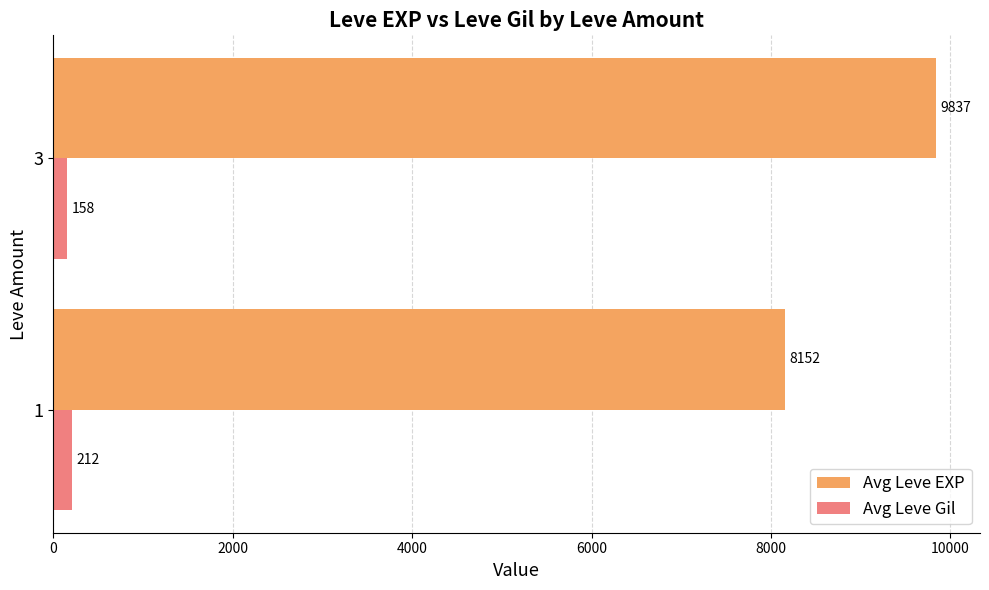

True or false: Avg Leve EXP has a value of 2568.2 at 3.

False